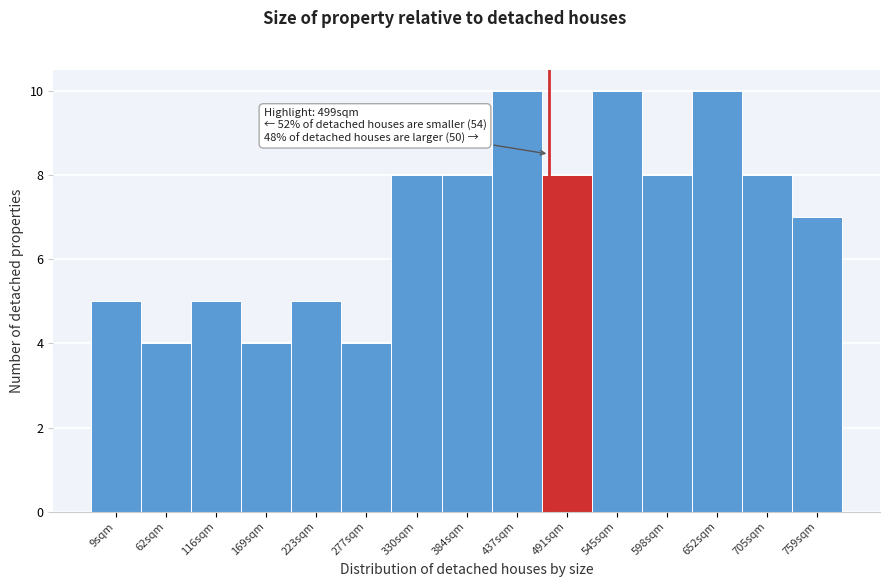

Reading left to right, extract all data points from this chart.

9sqm=5	62sqm=4	116sqm=5	169sqm=4	223sqm=5	277sqm=4	330sqm=8	384sqm=8	437sqm=10	491sqm=8	545sqm=10	598sqm=8	652sqm=10	705sqm=8	759sqm=7